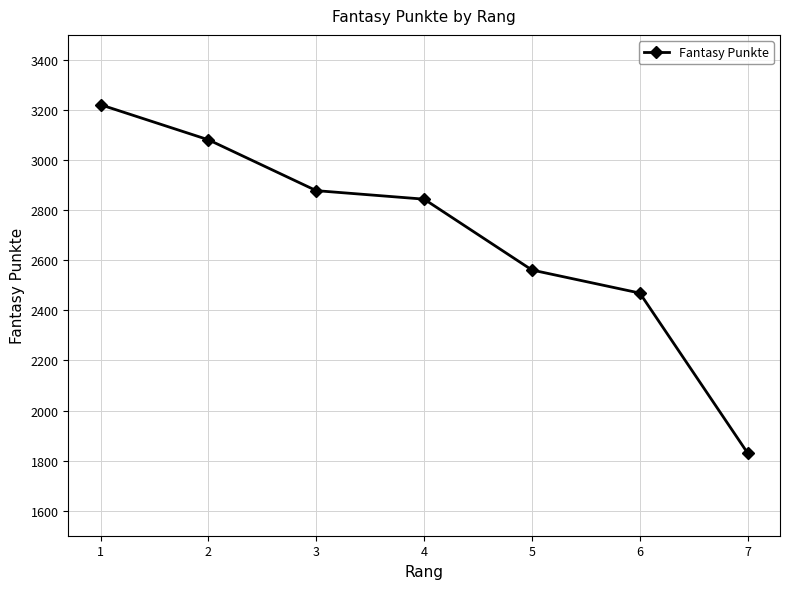

Does the chart display data point markers on the line(s)?

Yes